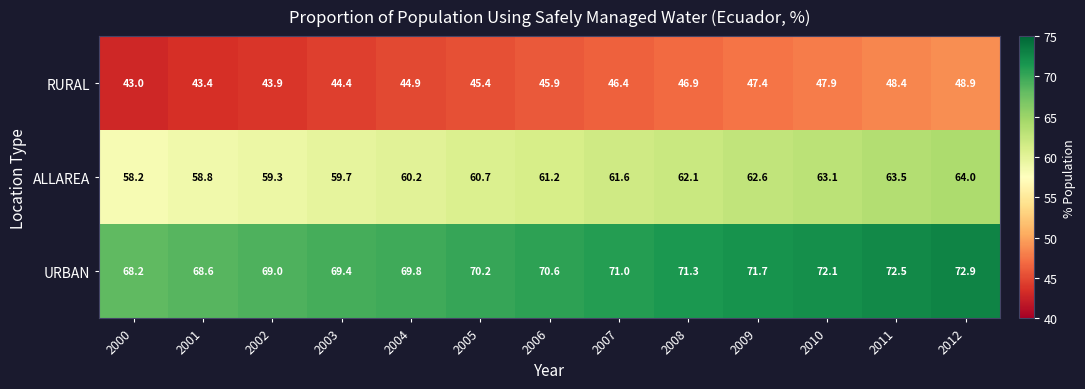

What is the minimum value shown in the chart?

43.0